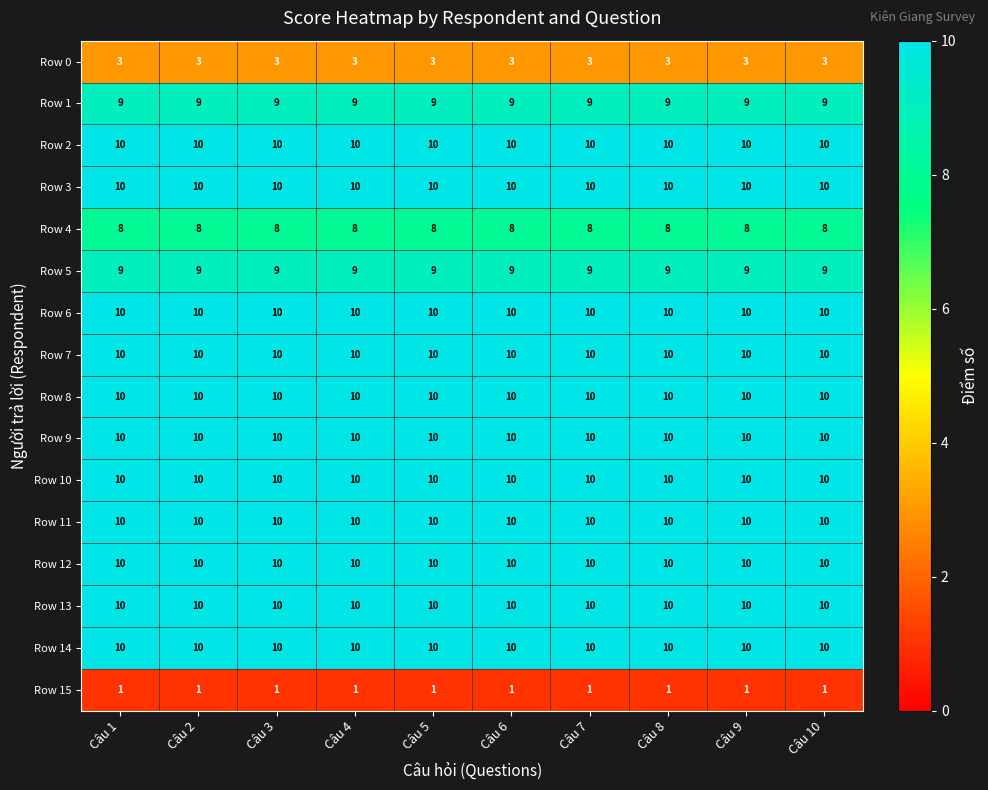

What is the spread (max minus min) of values at Câu 5?

9